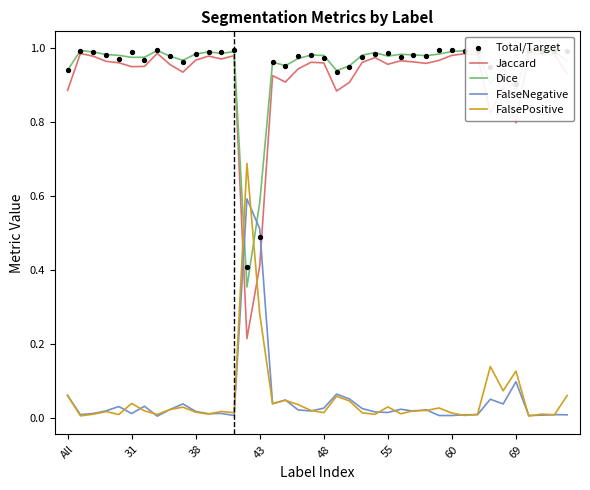

What is the total value across all series at 29?

3.0